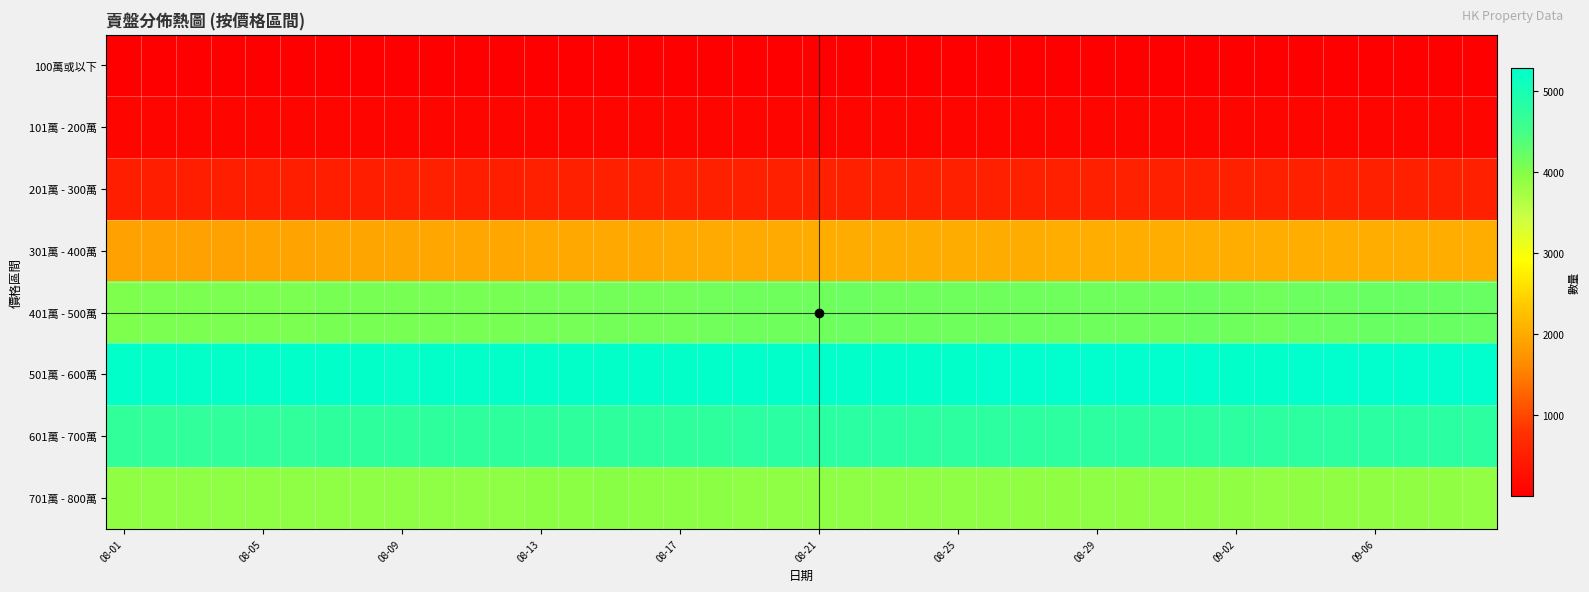

How many categories are shown in the chart?

40